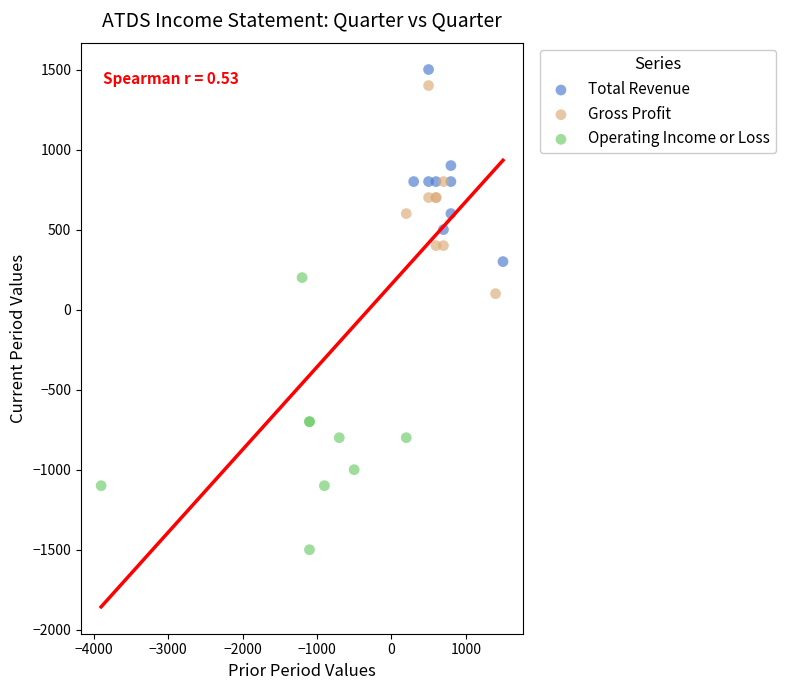

Which series reaches the minimum Y coordinate?

Operating Income or Loss